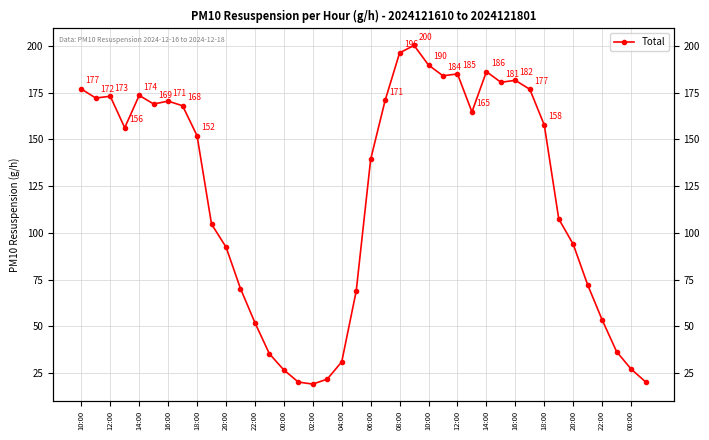

What is the minimum value shown in the chart?

19.1